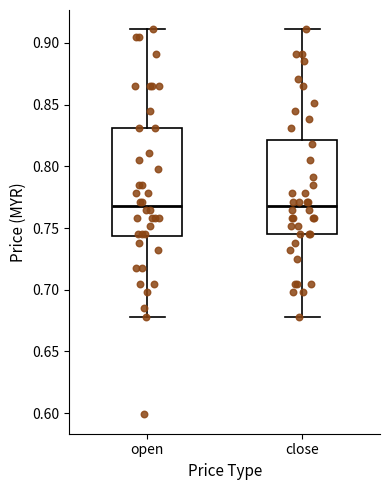

Where does the median line of the box for close sit on the y-axis? The values are not printed on the chart, so give them approximately, as read against the axis.

0.770